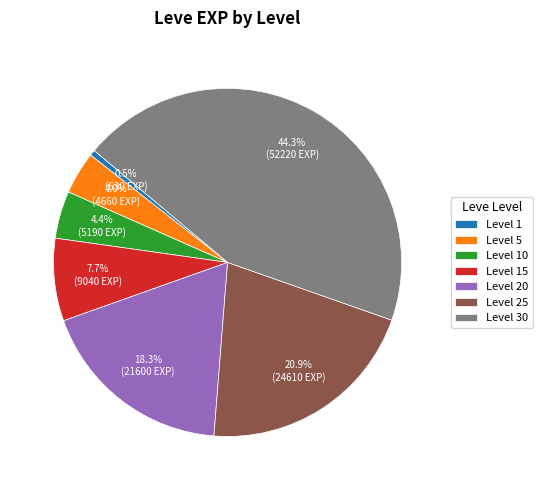

Approximately how many times larger is the value at Level 30 compared to Level 20?

2.4